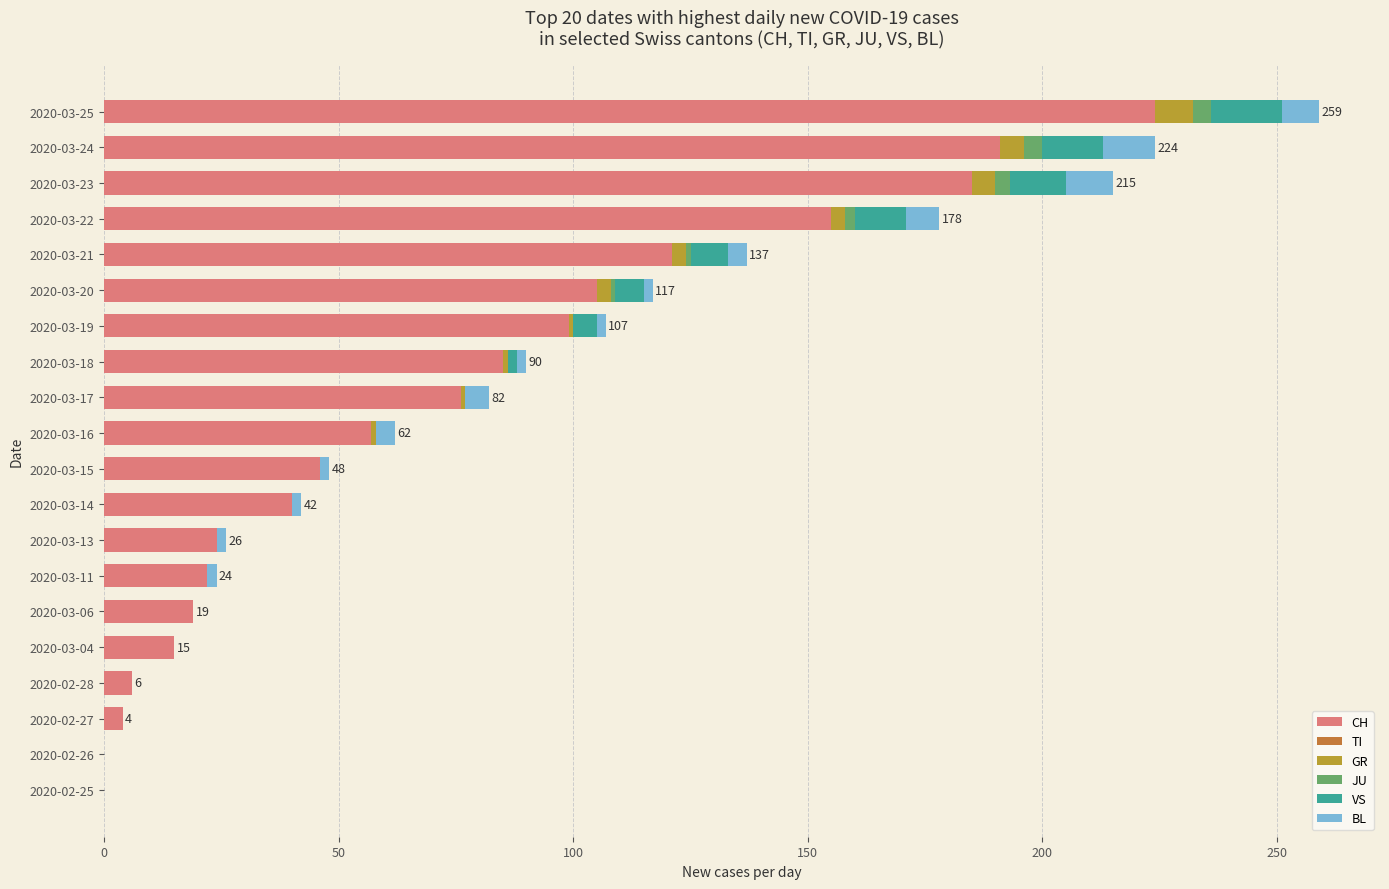

The CH series shows 325 at 2020-03-25. True or false?

False